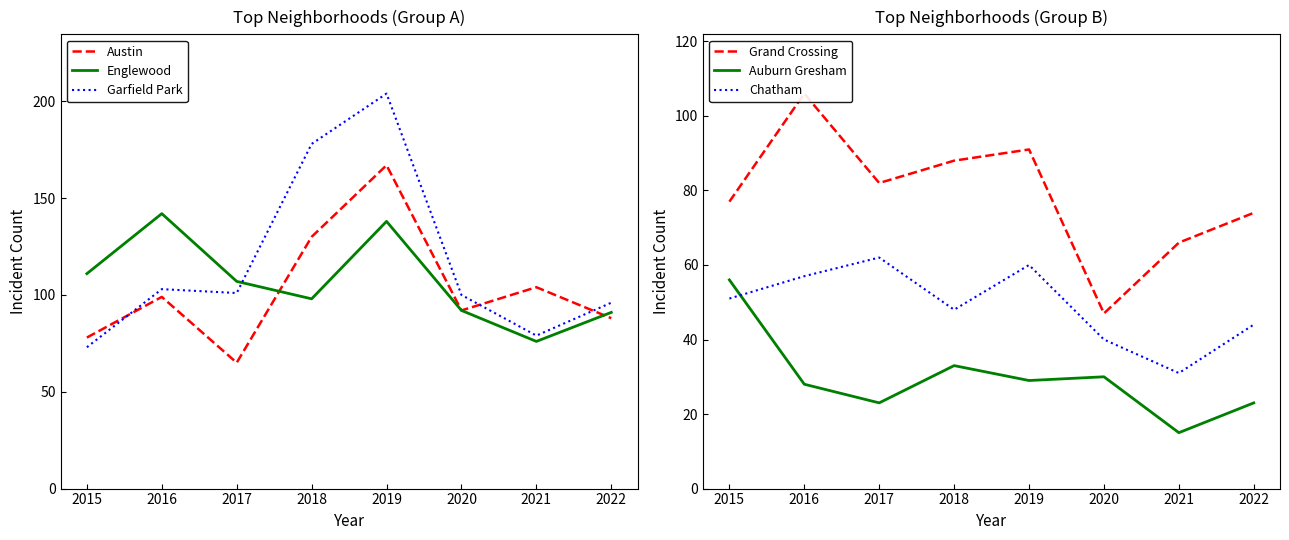

Which series has the widest spread of values?

Garfield Park